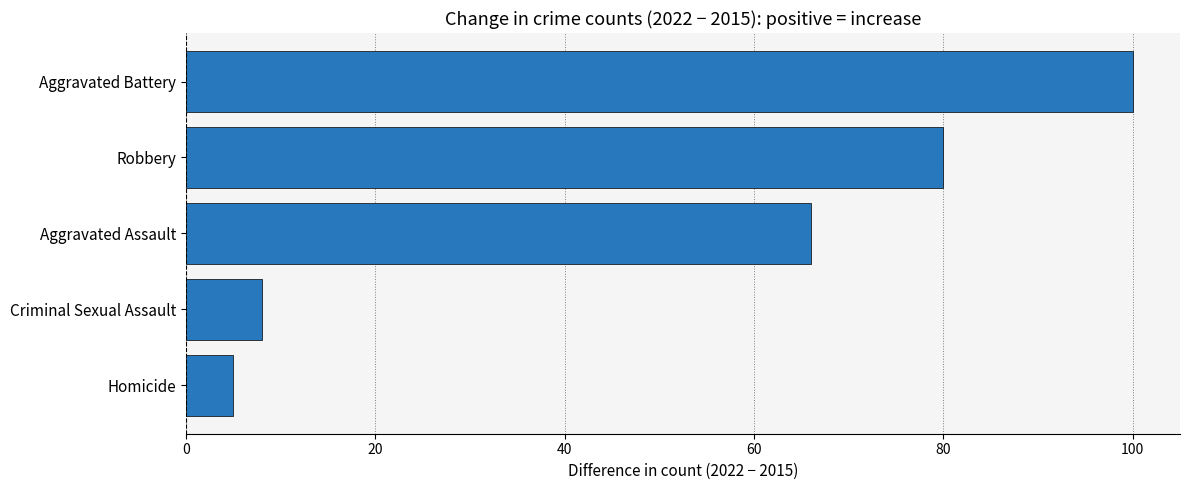

Reading bottom to top, transcribe all the data shown in this chart.

Homicide=5	Criminal Sexual Assault=8	Aggravated Assault=66	Robbery=80	Aggravated Battery=100